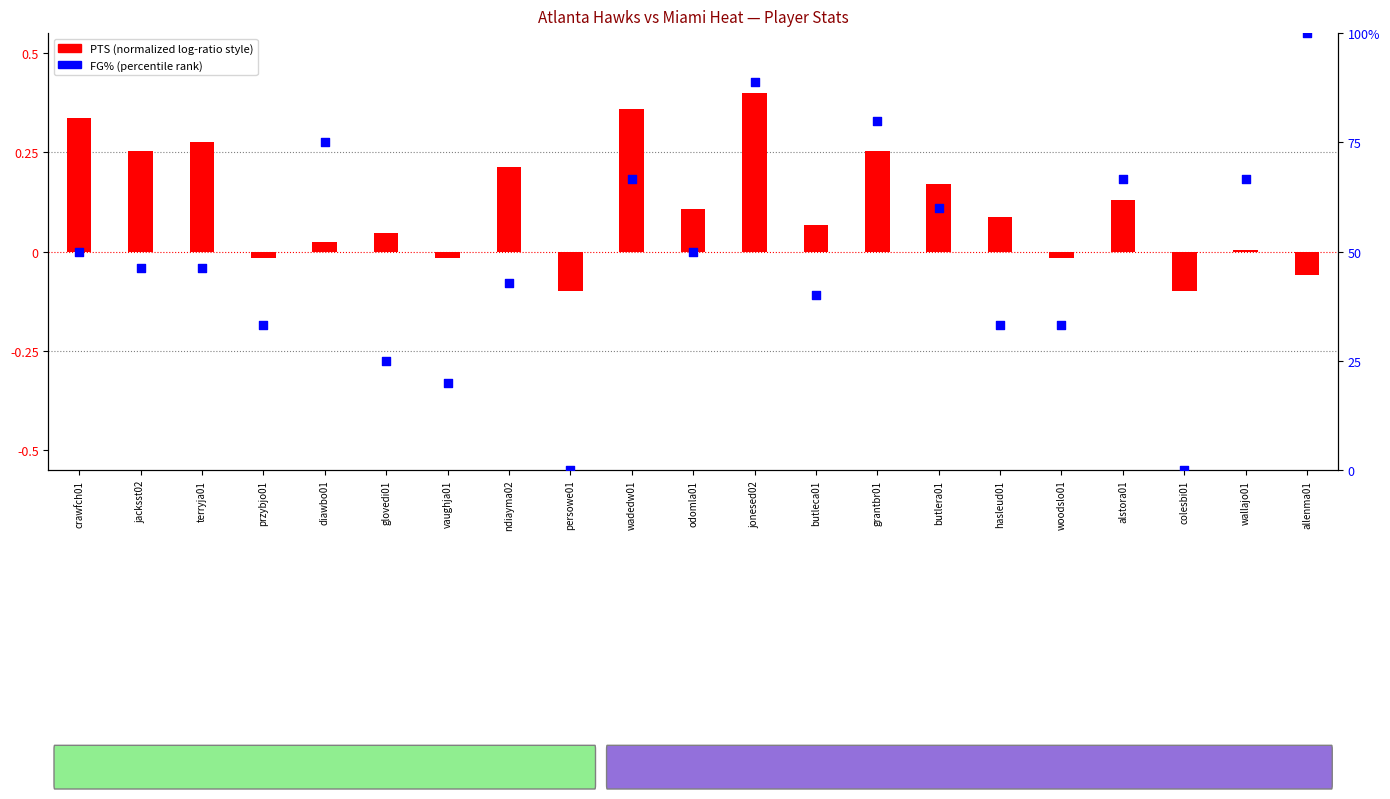

What is the total value across all series at vaughja01?

20.0